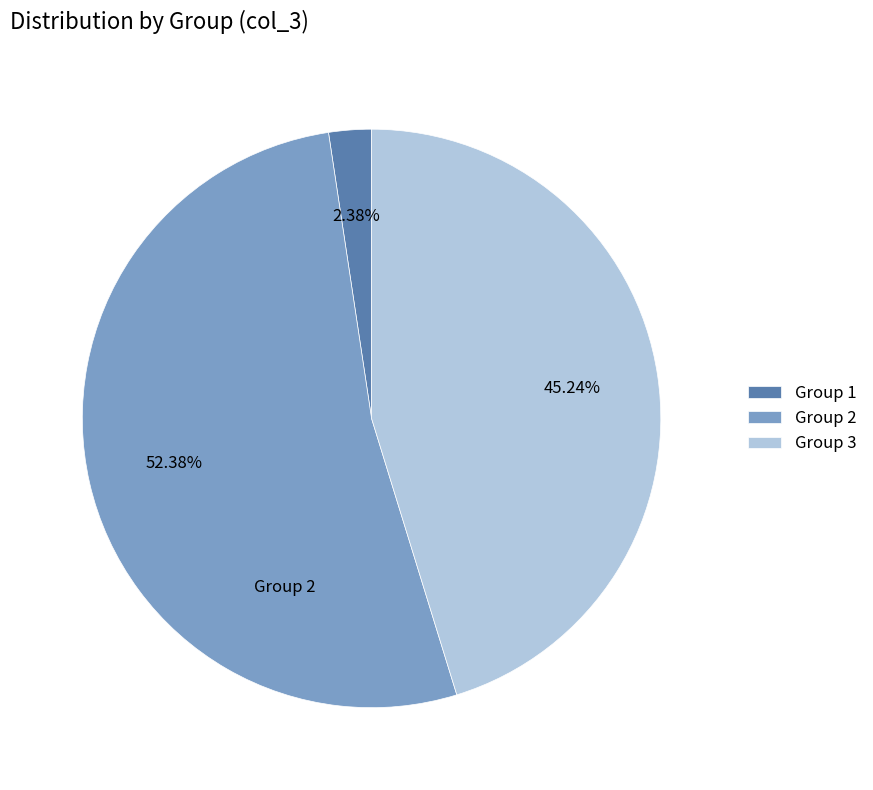

How many segments does this pie chart have?

3